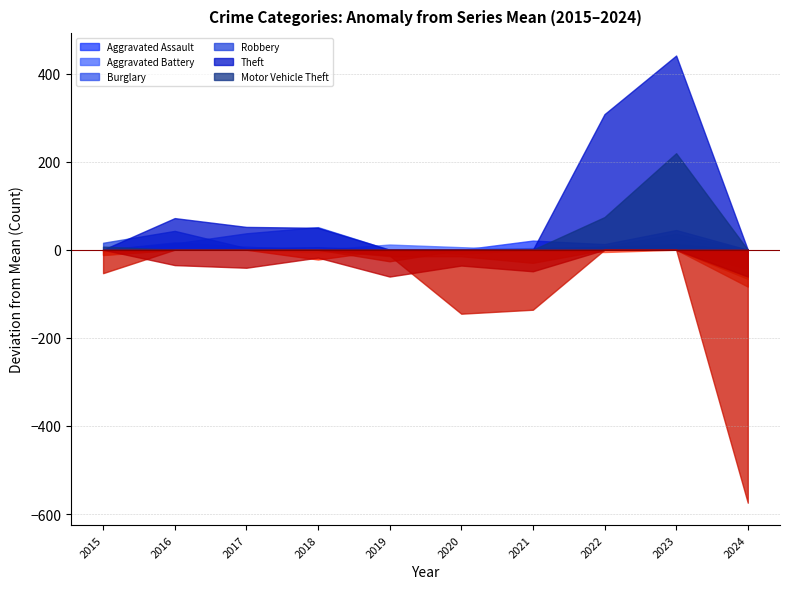

Which has a higher value, 2024 or 2023?

2023